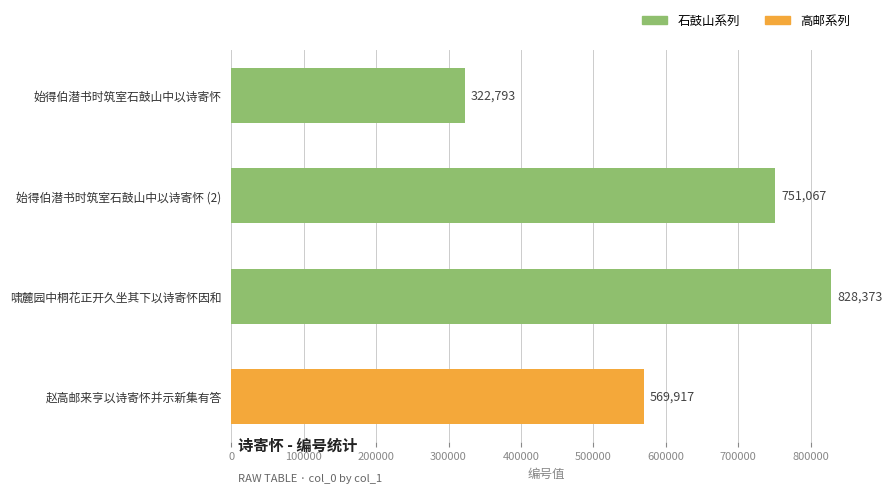

Are the bars grouped side by side (vs. stacked)?

No